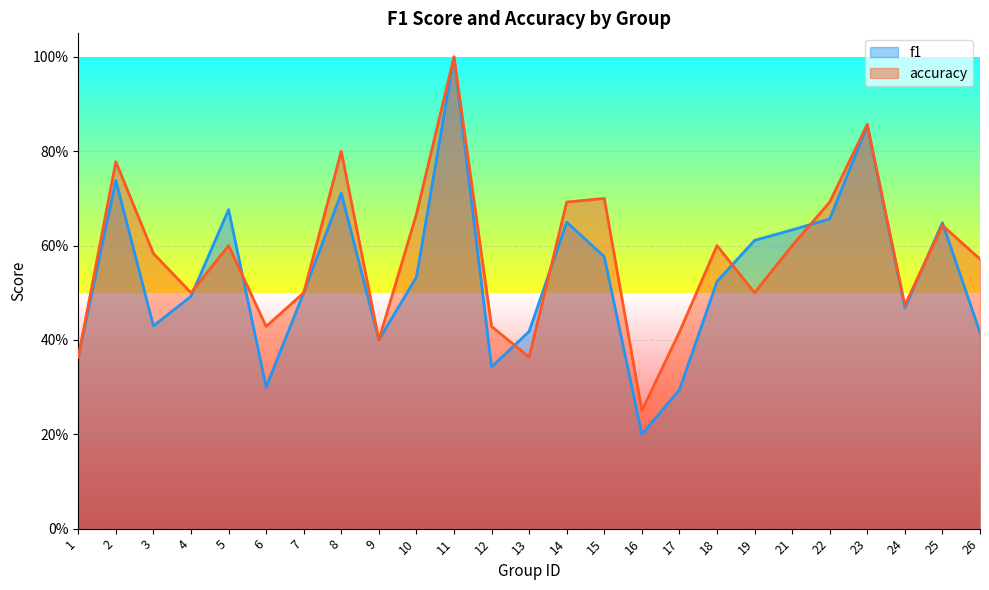

How many times do f1 and accuracy cross each other?

8